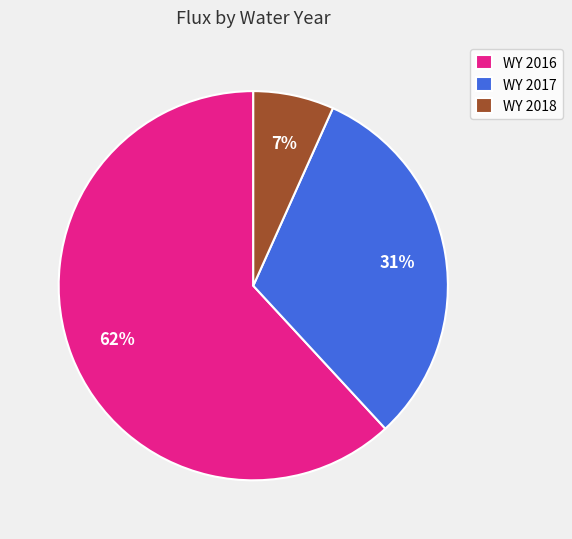

To the nearest percent, what percentage of the pie is WY 2017?

31%